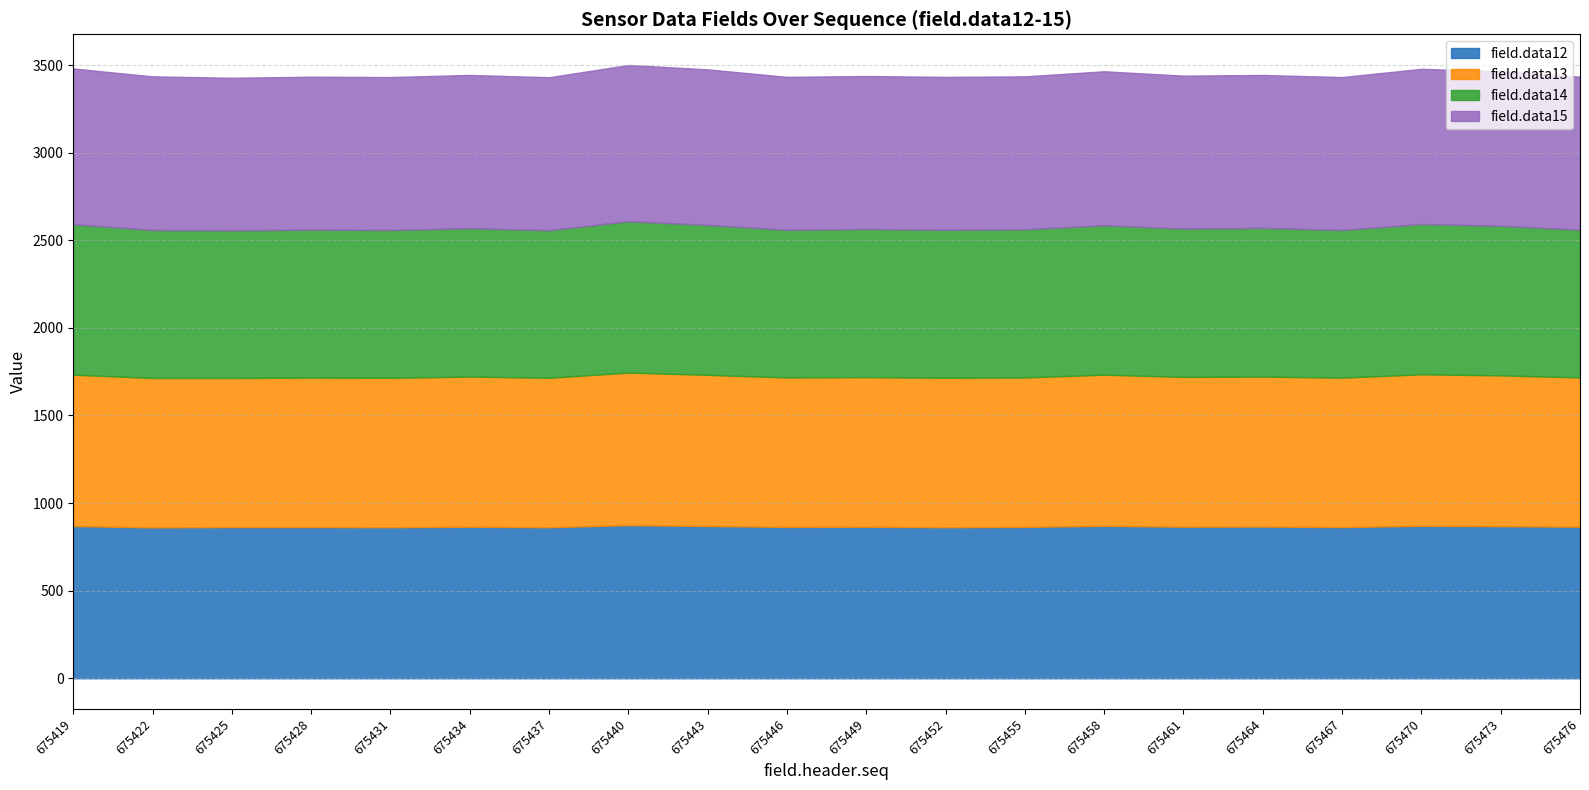

Rank the series by their maximum value, from lowest to highest.

field.data14, field.data13, field.data12, field.data15